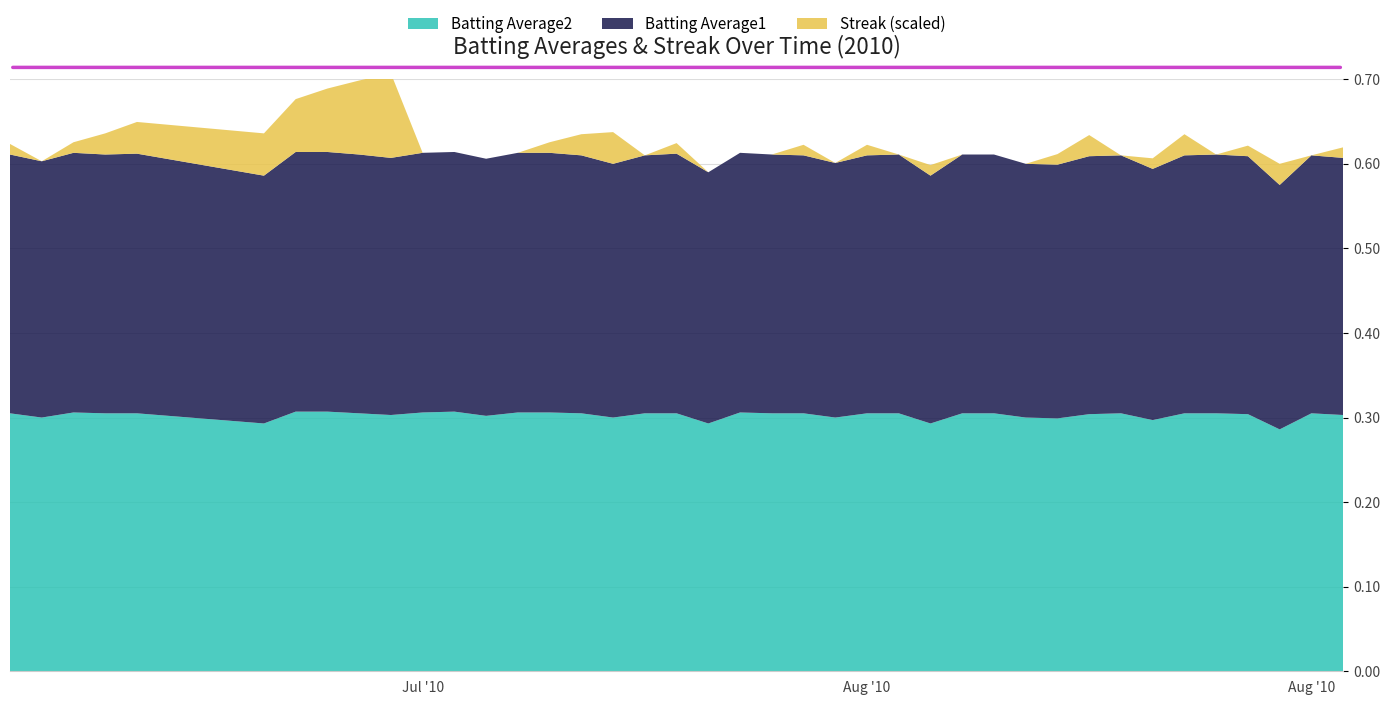

Reading right to left, list all the values displayed in this chart.

Batting Average1: 2010-08-18=0.3	2010-08-17=0.3	2010-08-16=0.3	2010-08-15=0.3	2010-08-14=0.3	2010-08-13=0.3	2010-08-12=0.3	2010-08-11=0.3	2010-08-10=0.3	2010-08-09=0.3	2010-08-08=0.3	2010-08-07=0.3	2010-08-06=0.3	2010-08-05=0.3	2010-08-04=0.3	2010-08-03=0.3	2010-08-02=0.3	2010-08-01=0.3	2010-07-31=0.3	2010-07-30=0.3	2010-07-29=0.3	2010-07-28=0.3	2010-07-27=0.3	2010-07-26=0.3	2010-07-25=0.3	2010-07-24=0.3	2010-07-23=0.3	2010-07-22=0.3	2010-07-21=0.3	2010-07-20=0.3	2010-07-19=0.3	2010-07-18=0.3	2010-07-17=0.3	2010-07-16=0.3	2010-07-15=0.3	2010-07-11=0.3	2010-07-10=0.3	2010-07-09=0.3	2010-07-08=0.3	2010-07-07=0.3
Batting Average2: 2010-08-18=0.3	2010-08-17=0.3	2010-08-16=0.3	2010-08-15=0.3	2010-08-14=0.3	2010-08-13=0.3	2010-08-12=0.3	2010-08-11=0.3	2010-08-10=0.3	2010-08-09=0.3	2010-08-08=0.3	2010-08-07=0.3	2010-08-06=0.3	2010-08-05=0.3	2010-08-04=0.3	2010-08-03=0.3	2010-08-02=0.3	2010-08-01=0.3	2010-07-31=0.3	2010-07-30=0.3	2010-07-29=0.3	2010-07-28=0.3	2010-07-27=0.3	2010-07-26=0.3	2010-07-25=0.3	2010-07-24=0.3	2010-07-23=0.3	2010-07-22=0.3	2010-07-21=0.3	2010-07-20=0.3	2010-07-19=0.3	2010-07-18=0.3	2010-07-17=0.3	2010-07-16=0.3	2010-07-15=0.3	2010-07-11=0.3	2010-07-10=0.3	2010-07-09=0.3	2010-07-08=0.3	2010-07-07=0.3
Streak: 2010-08-18=2.0	2010-08-17=0.0	2010-08-16=4.0	2010-08-15=2.0	2010-08-14=0.0	2010-08-13=4.0	2010-08-12=2.0	2010-08-11=0.0	2010-08-10=4.0	2010-08-09=2.0	2010-08-08=0.0	2010-08-07=0.0	2010-08-06=0.0	2010-08-05=2.0	2010-08-04=0.0	2010-08-03=2.0	2010-08-02=0.0	2010-08-01=2.0	2010-07-31=0.0	2010-07-30=0.0	2010-07-29=0.0	2010-07-28=2.0	2010-07-27=0.0	2010-07-26=6.0	2010-07-25=4.0	2010-07-24=2.0	2010-07-23=0.0	2010-07-22=0.0	2010-07-21=0.0	2010-07-20=0.0	2010-07-19=16.0	2010-07-18=14.0	2010-07-17=12.0	2010-07-16=10.0	2010-07-15=8.0	2010-07-11=6.0	2010-07-10=4.0	2010-07-09=2.0	2010-07-08=0.0	2010-07-07=2.0